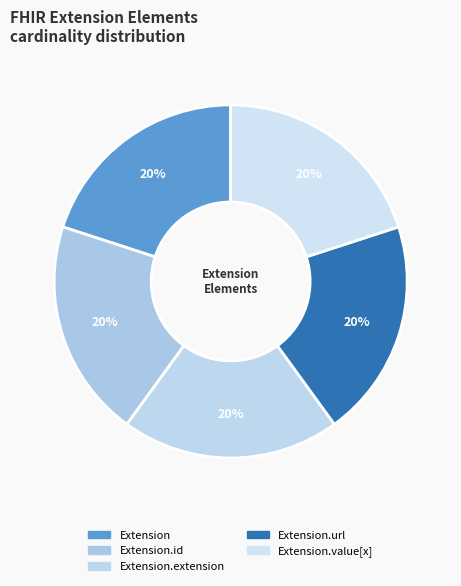

How many segments does this pie chart have?

5